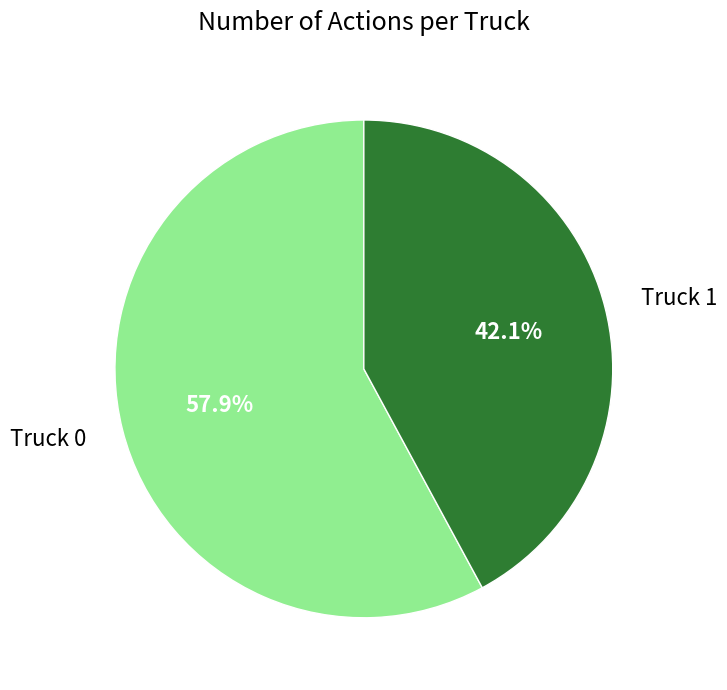

How many segments does this pie chart have?

2